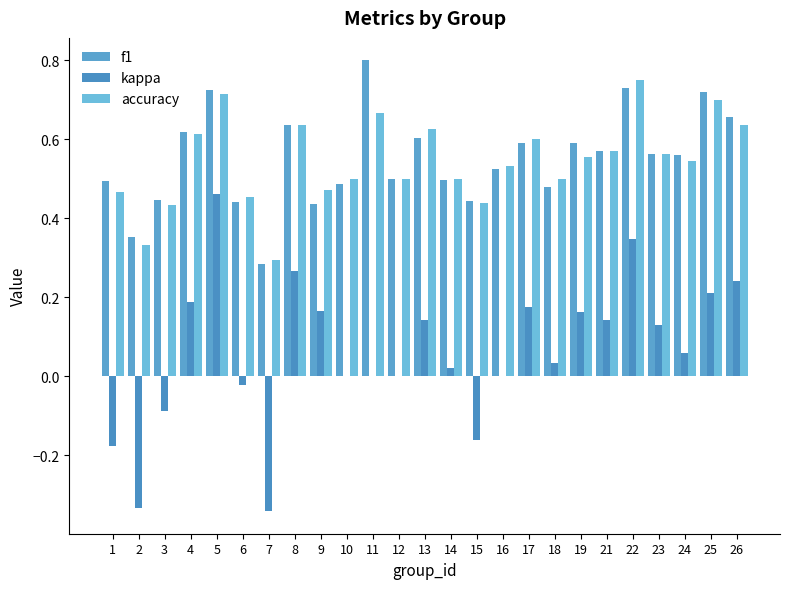

Reading left to right, transcribe all the data shown in this chart.

f1: 1=0.5	2=0.4	3=0.4	4=0.6	5=0.7	6=0.4	7=0.3	8=0.6	9=0.4	10=0.5	11=0.8	12=0.5	13=0.6	14=0.5	15=0.4	16=0.5	17=0.6	18=0.5	19=0.6	21=0.6	22=0.7	23=0.6	24=0.6	25=0.7	26=0.7
kappa: 1=-0.2	2=-0.3	3=-0.1	4=0.2	5=0.5	6=-0.0	7=-0.3	8=0.3	9=0.2	10=0.0	11=0.0	12=0.0	13=0.1	14=0.0	15=-0.2	16=0.0	17=0.2	18=0.0	19=0.2	21=0.1	22=0.3	23=0.1	24=0.1	25=0.2	26=0.2
accuracy: 1=0.5	2=0.3	3=0.4	4=0.6	5=0.7	6=0.5	7=0.3	8=0.6	9=0.5	10=0.5	11=0.7	12=0.5	13=0.6	14=0.5	15=0.4	16=0.5	17=0.6	18=0.5	19=0.6	21=0.6	22=0.8	23=0.6	24=0.5	25=0.7	26=0.6